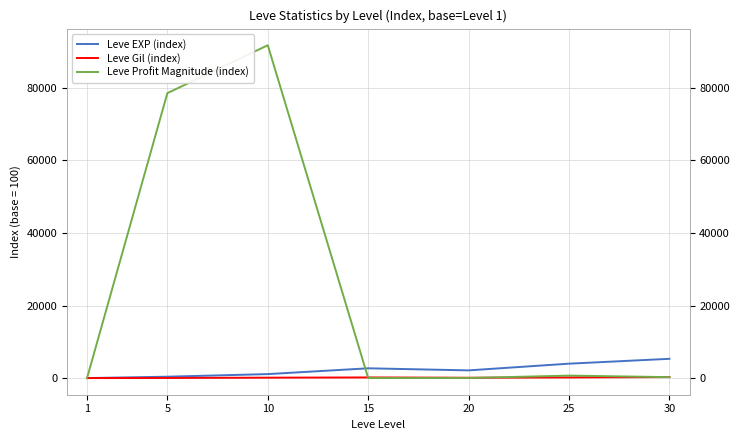

At how many categories does at least one series exceed 5543?

2